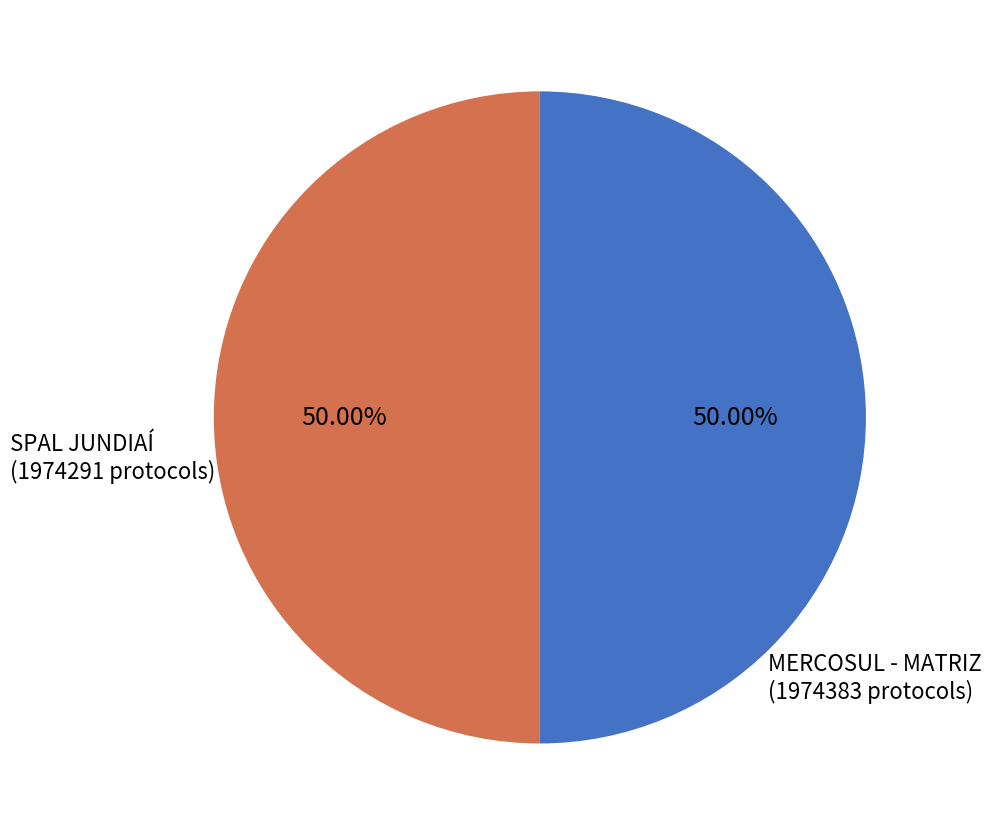

How much of the chart is everything except MERCOSUL - MATRIZ?

50.0%